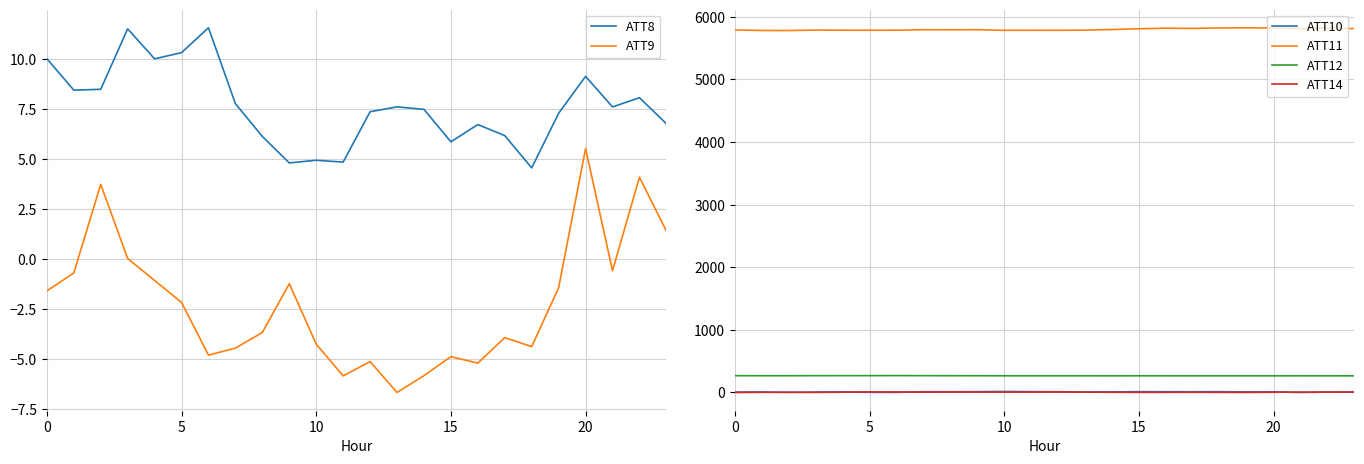

Rank the series by their maximum value, from lowest to highest.

ATT9, ATT14, ATT8, ATT10, ATT12, ATT11